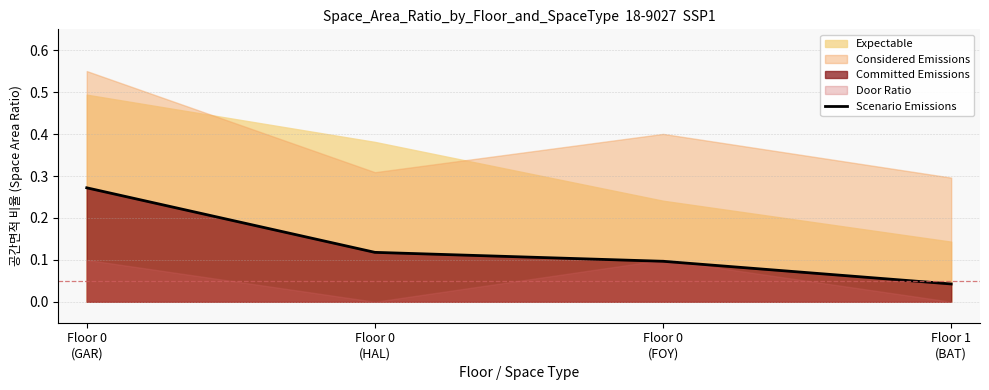

What is the label of the 3rd point from the left?

Floor 0
(FOY)